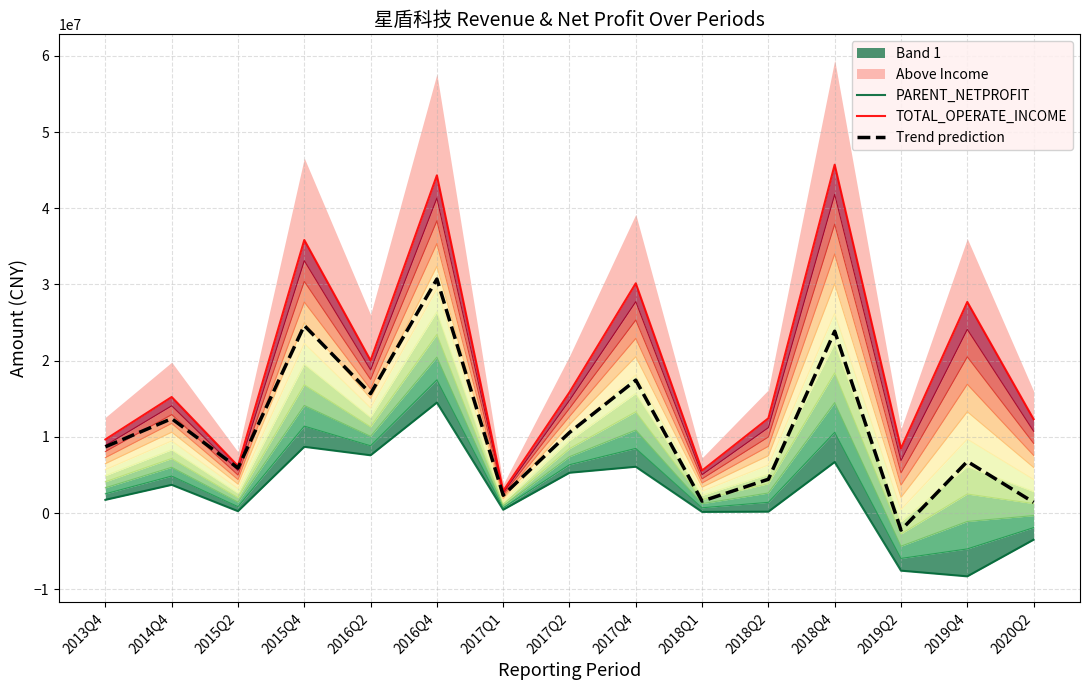

At which label does TOTAL_OPERATE_INCOME first exceed 15233243?

2014Q4